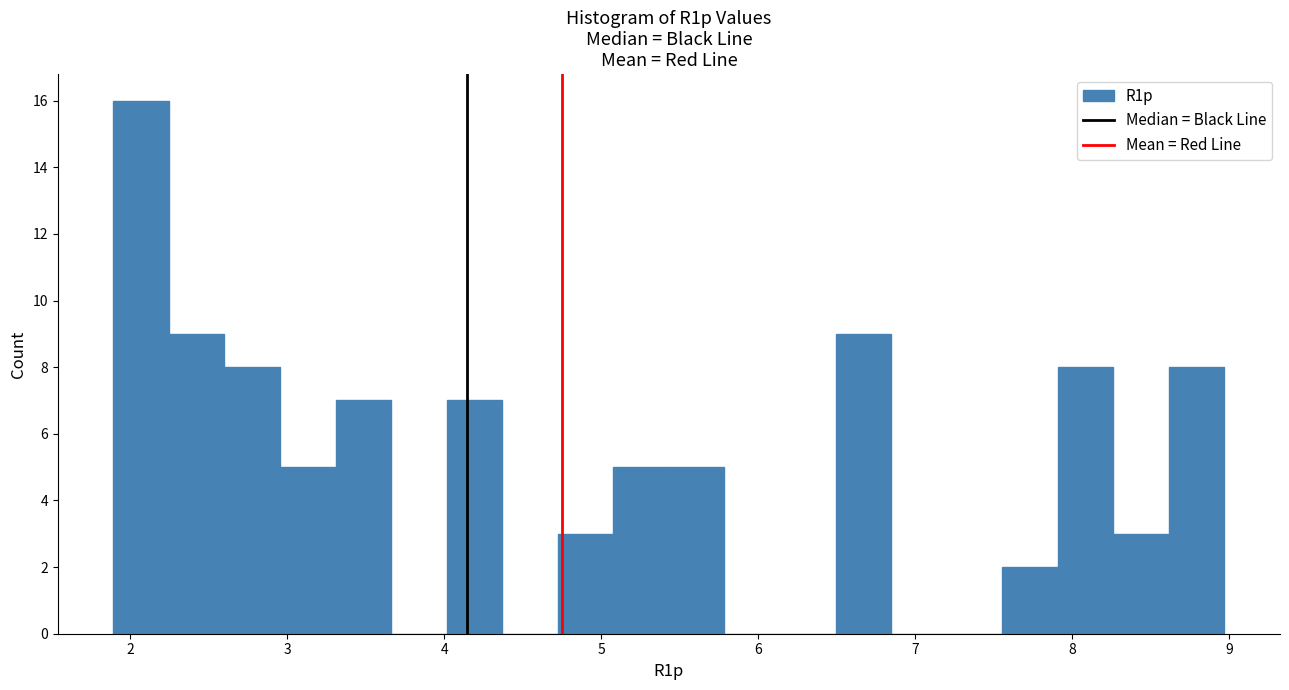

Around what value on the x-axis is the tallest bar? Give the approximate position of its centre, as read against the axis.

2.1